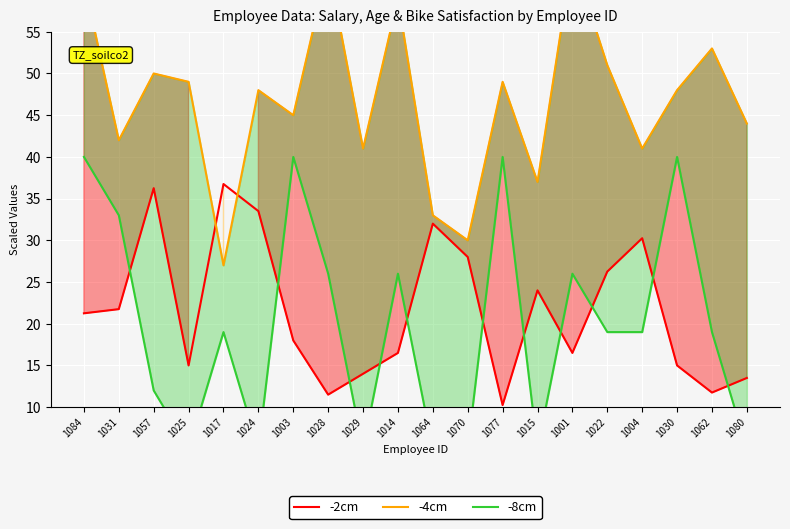

What is the total value across all series at 1017?

82.8